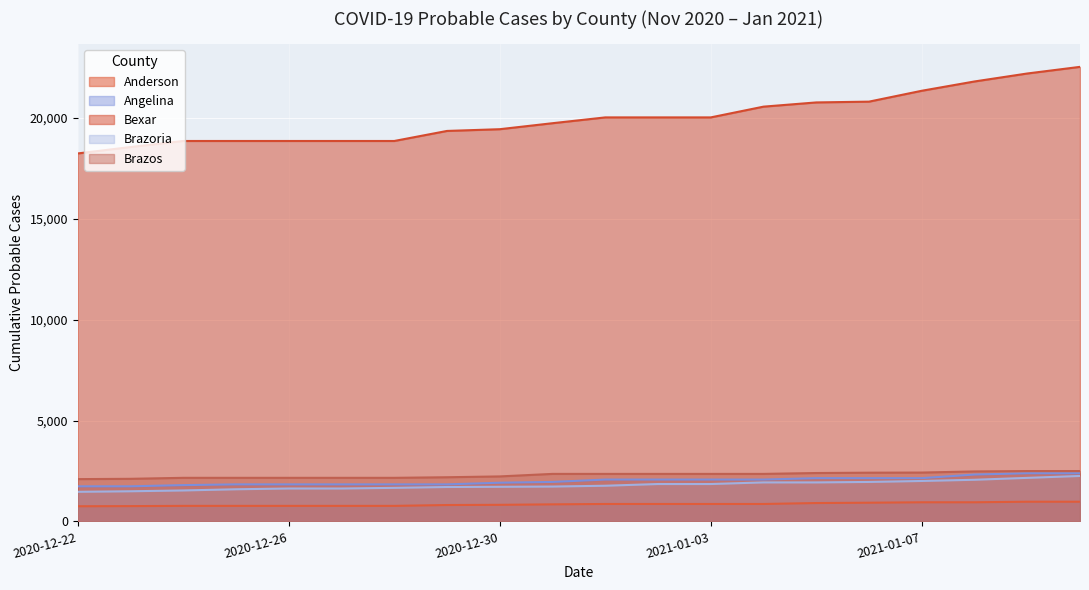

What is the approximate value of Bexar at 2021-01-07, to the nearest 100?

21300